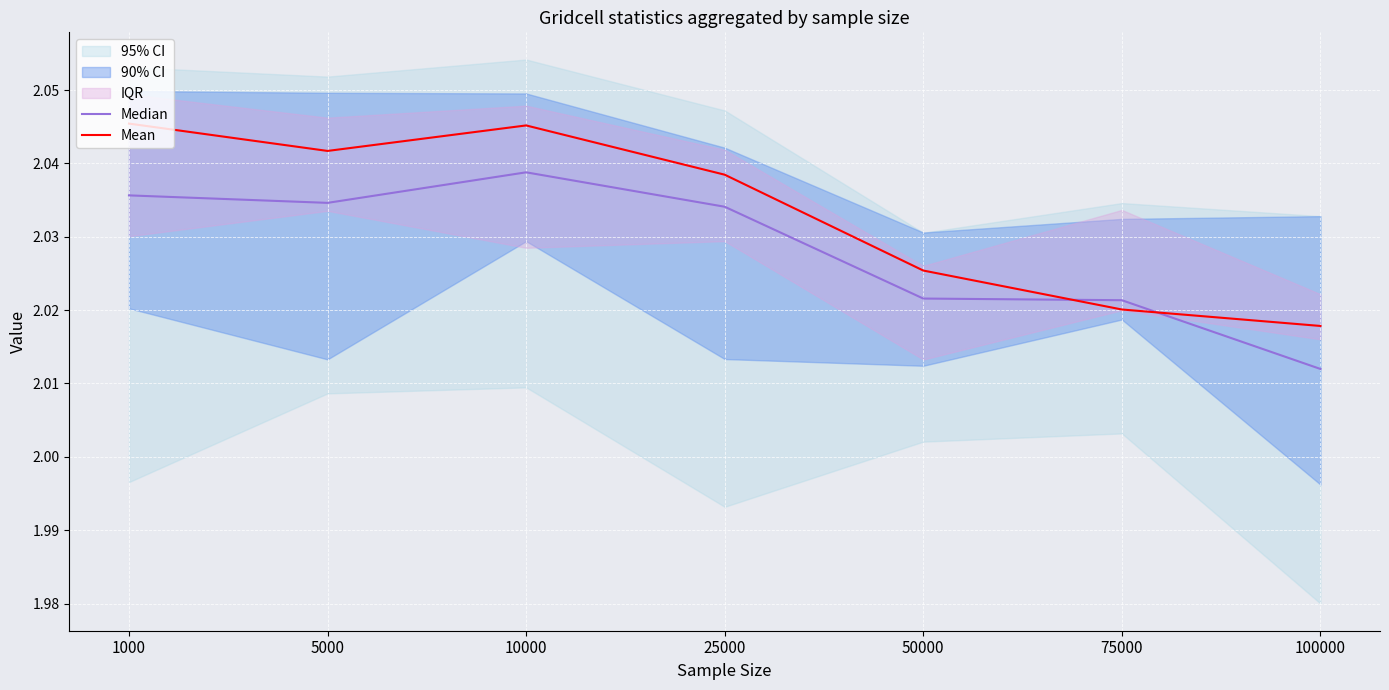

The value of Mean at 100000 is 2.0. True or false?

True